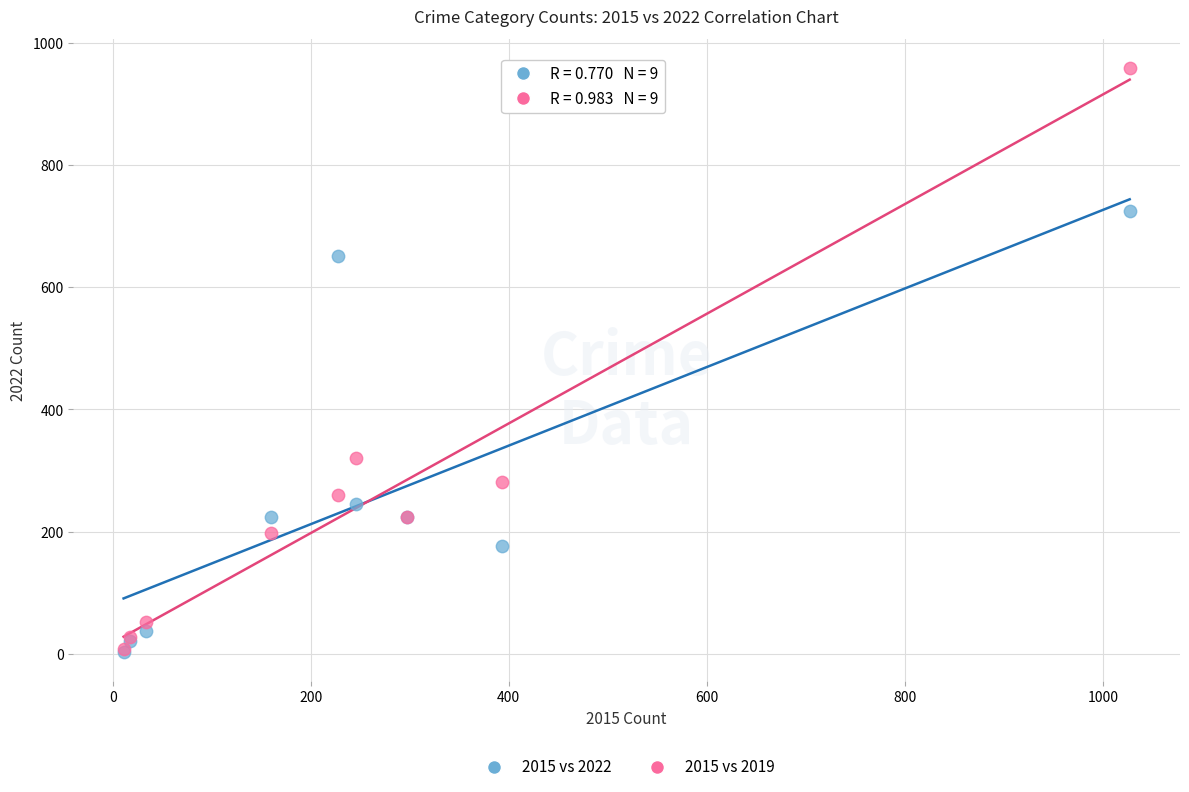

In the 2015 vs 2022 series, what Y value is closest to 364?

245